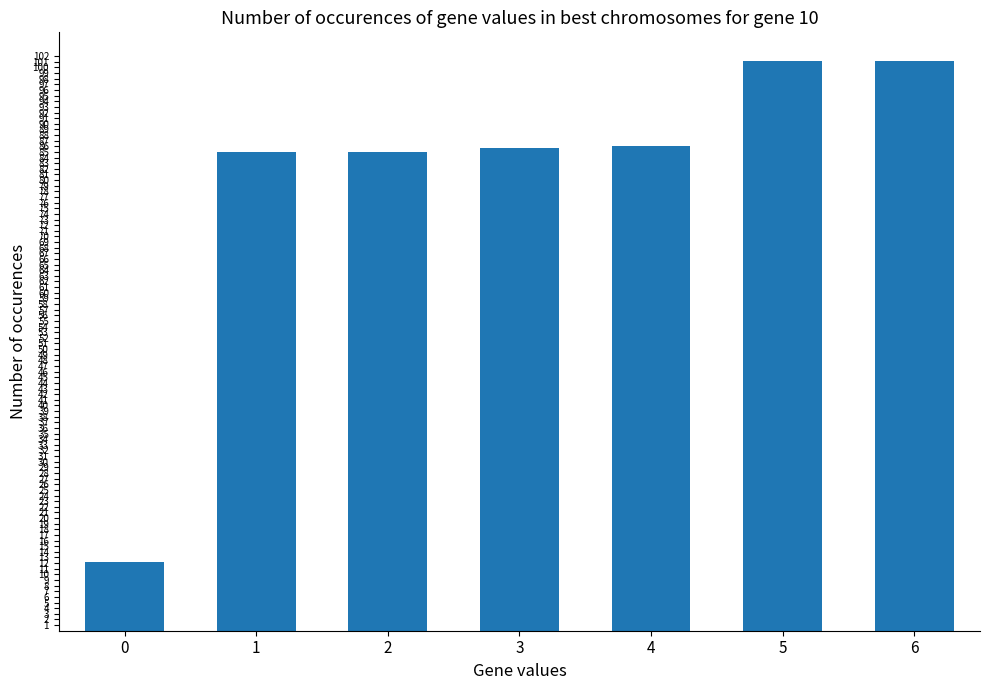

What is the difference between the second highest and second lowest values?

16.2